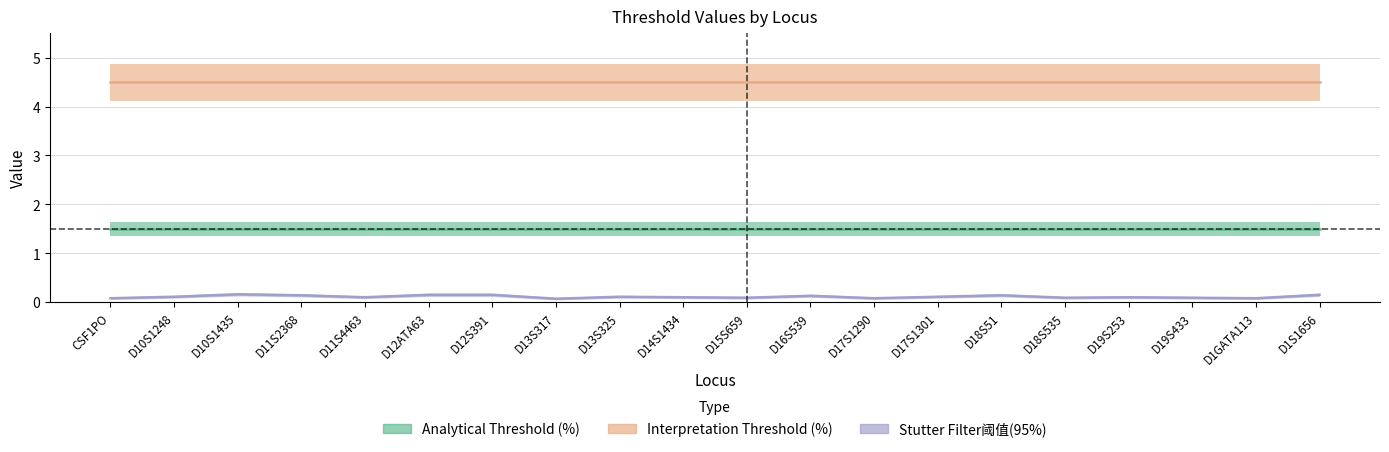

What are all the series names shown in the legend?

Analytical Threshold (%), Interpretation Threshold (%), Stutter Filter阈值(95%)